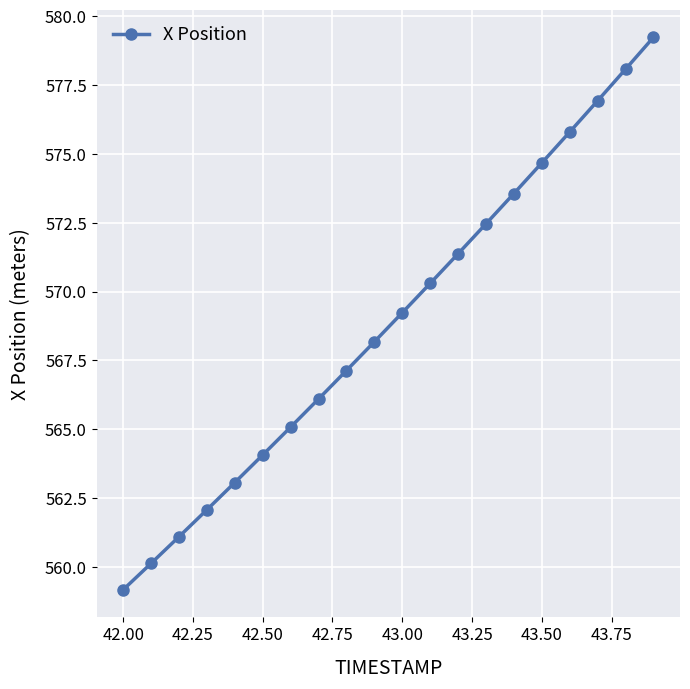

What is the minimum value shown in the chart?

559.2